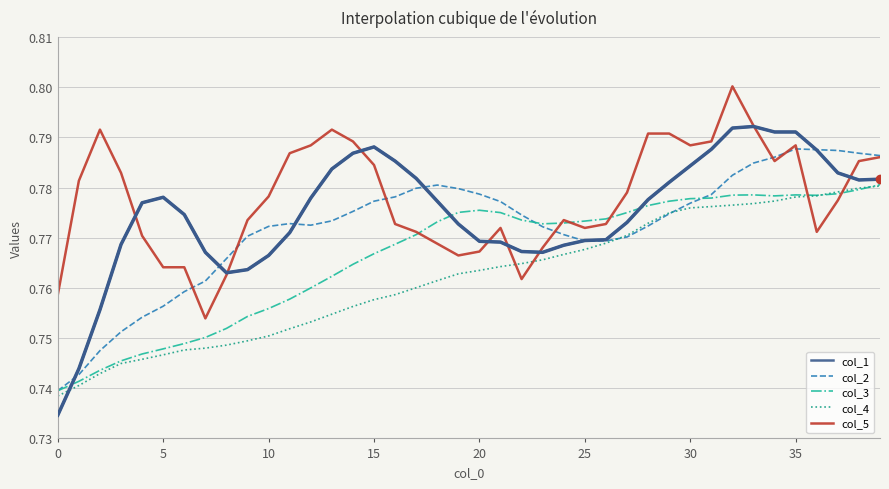

List the series in order of their overall mean, highest first.

col_5, col_1, col_2, col_3, col_4